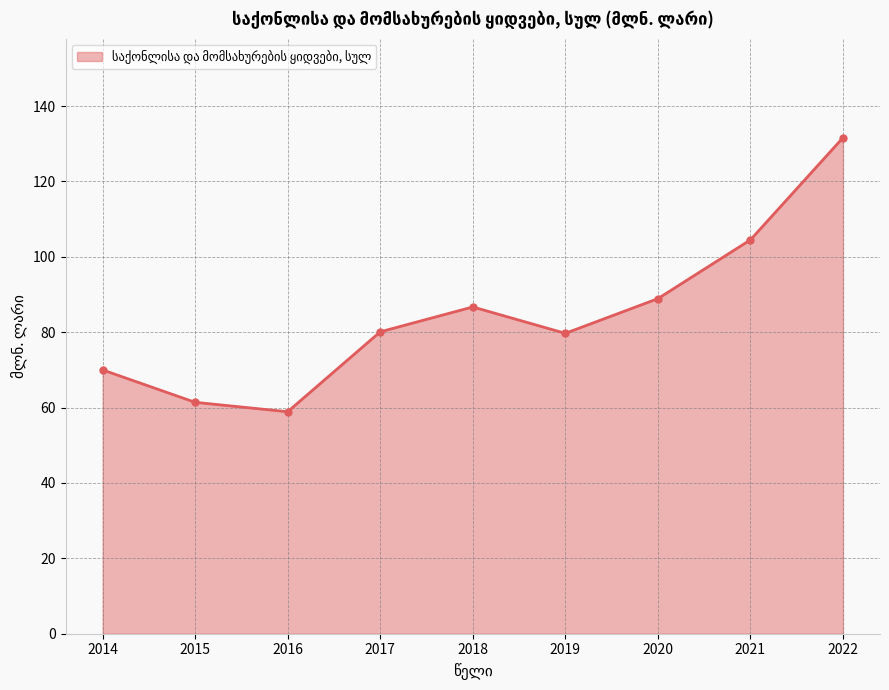

The chart shows a value of 61.4 at 2015. True or false?

True